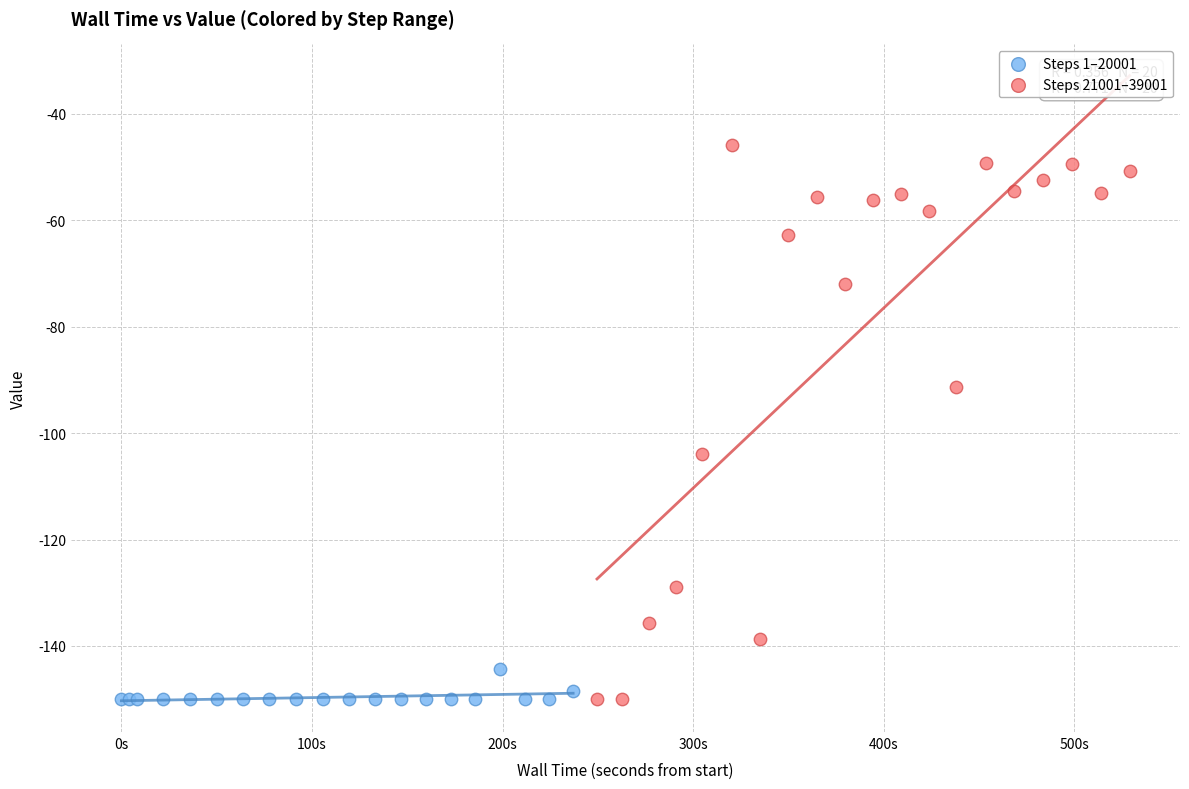

Which series contains the highest Y value?

Steps 21001–39001